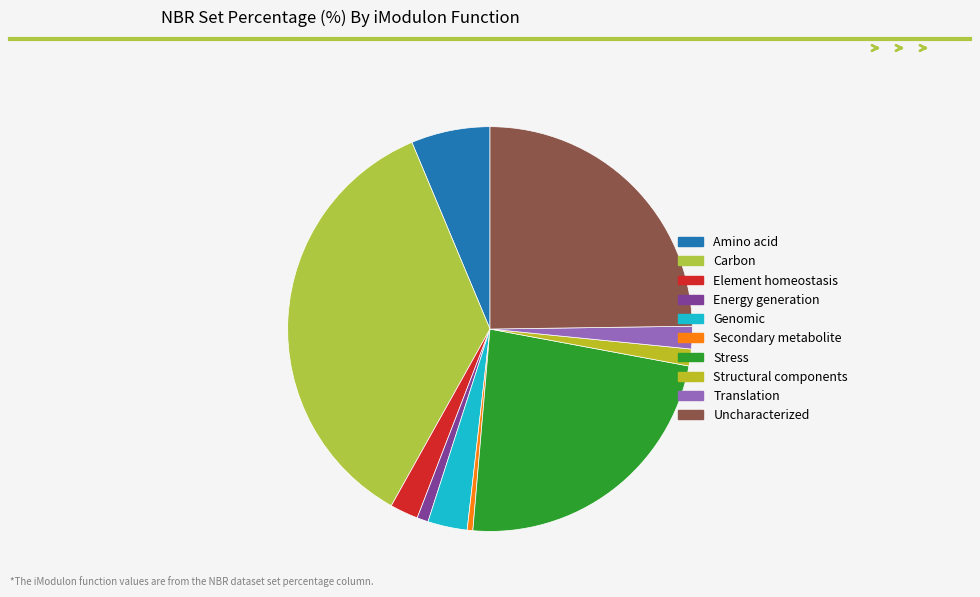

Count the number of slices in the pie.

10